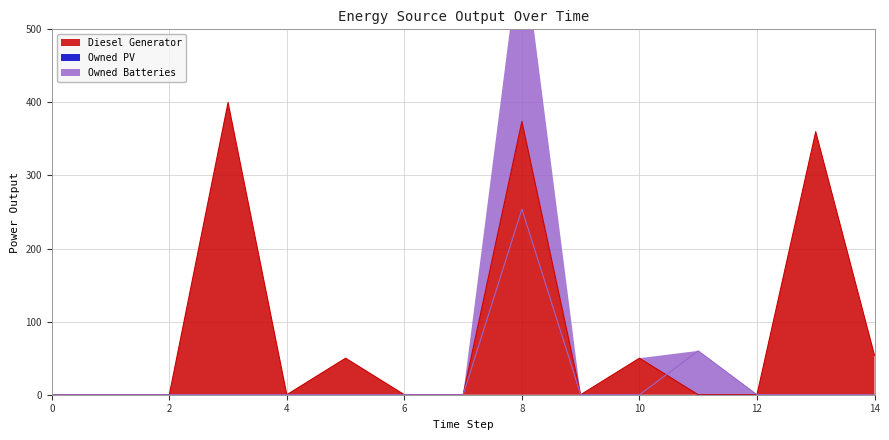

True or false: Owned Batteries and Diesel Generator cross at least once.

True